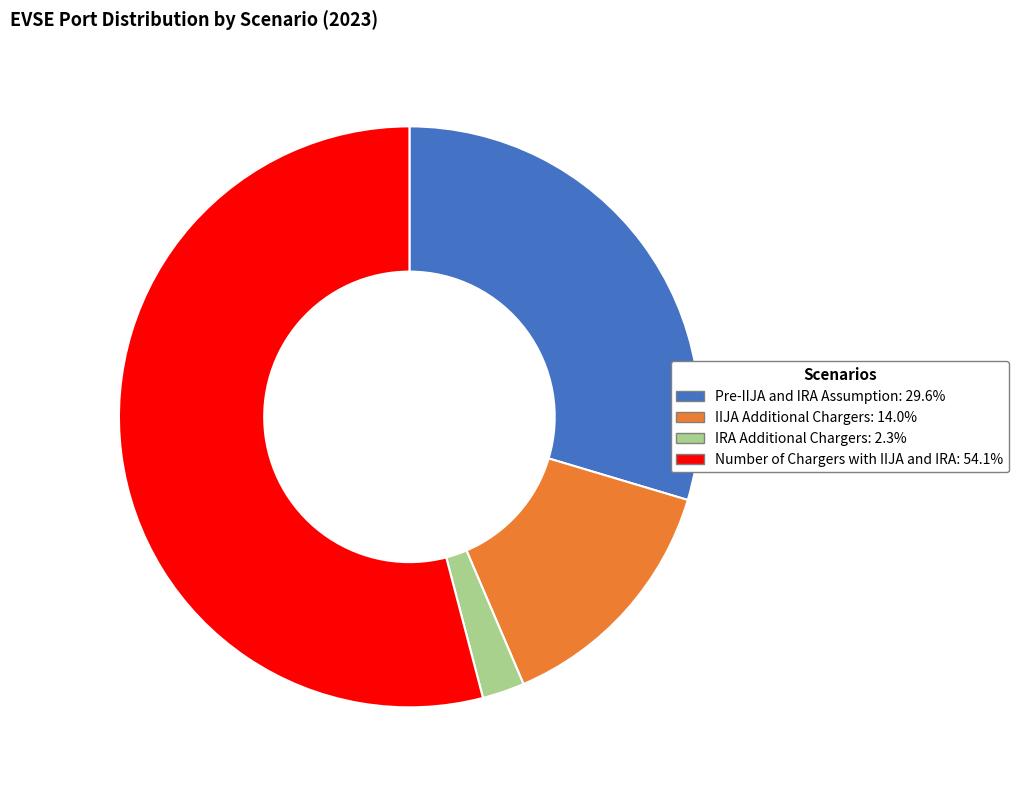

Does any single category account for the majority?

Yes